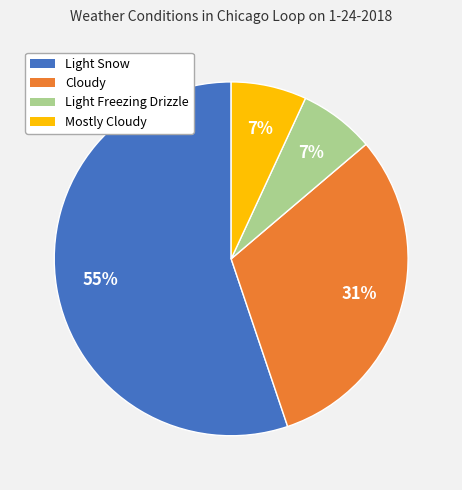

Is it true that Cloudy is 37% of the pie?

False